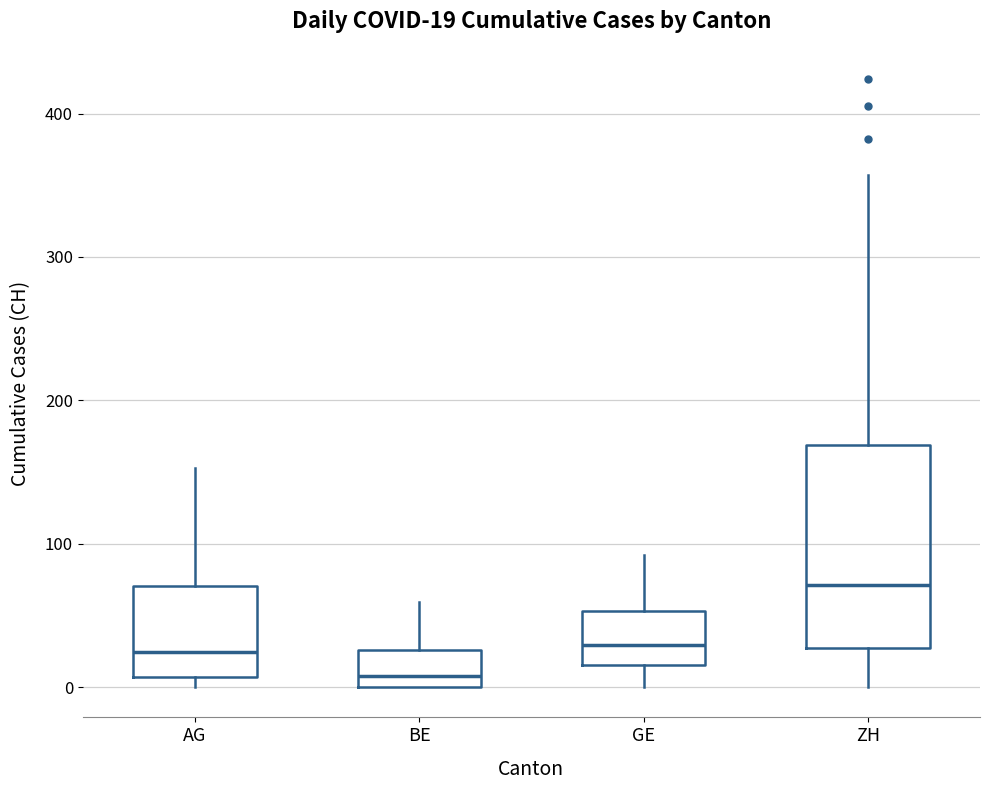

Which box has the highest median line?

ZH